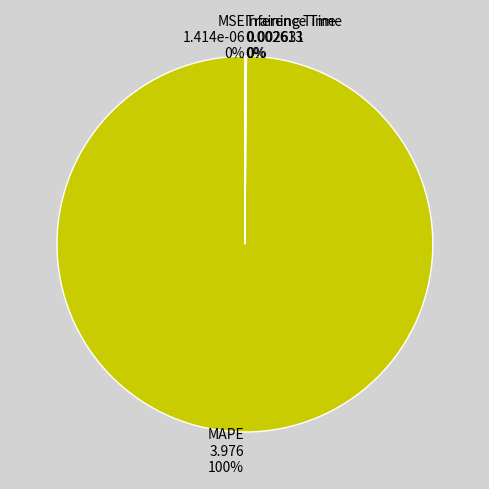

To the nearest percent, what portion does MAPE represent?

100%